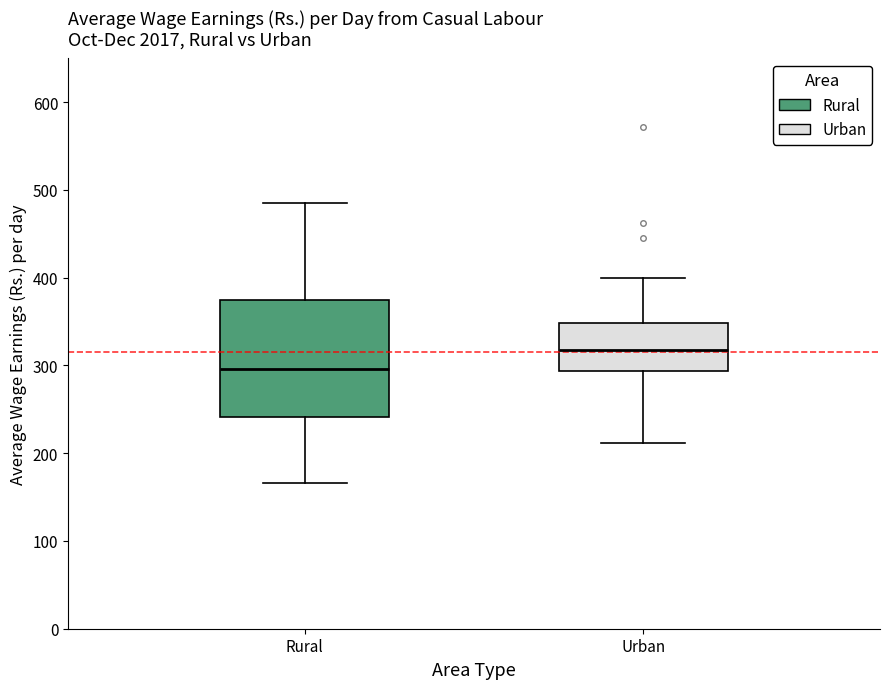

Reading left to right, read every box against the y-axis: the position of its median line, the range the box covers, and the ends of its whiskers. The values are not printed on the chart, so give them approximately, as read against the axis.

Rural: median 300, box 240 to 370, whiskers 170 to 490
Urban: median 320, box 290 to 350, whiskers 210 to 400